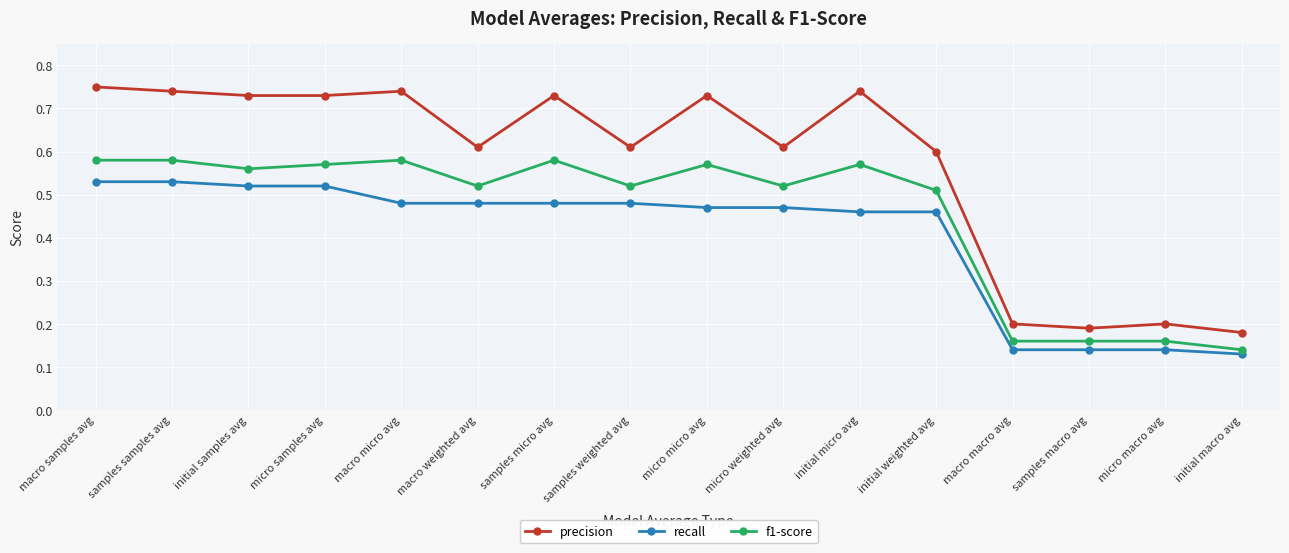

What is the difference between the highest and lowest values at macro micro avg?

0.3